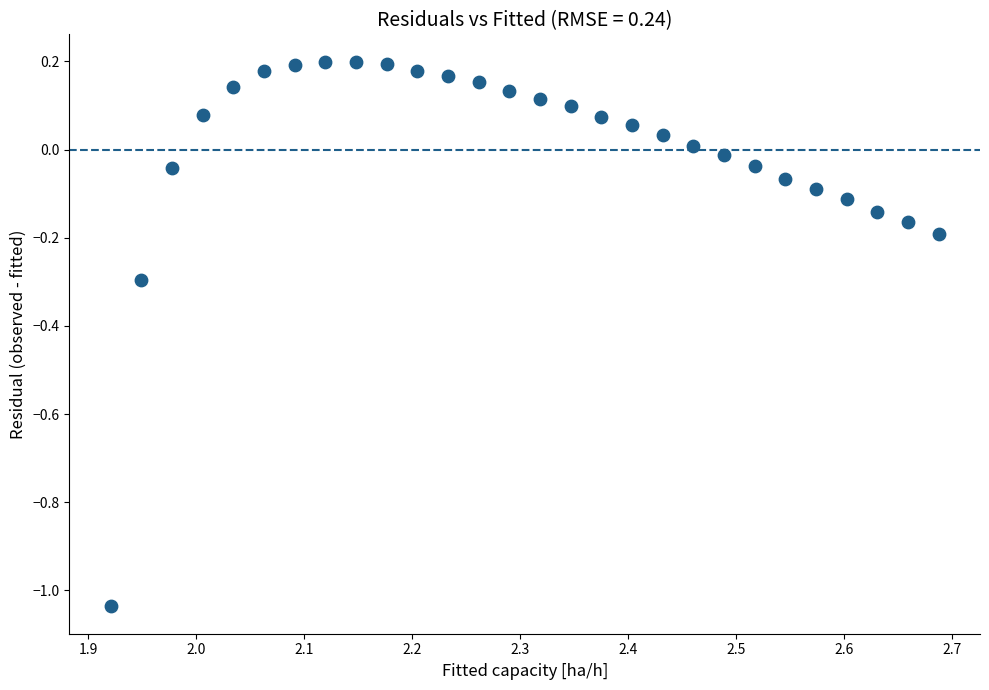

What is the range of X values (max minus min)?

0.8